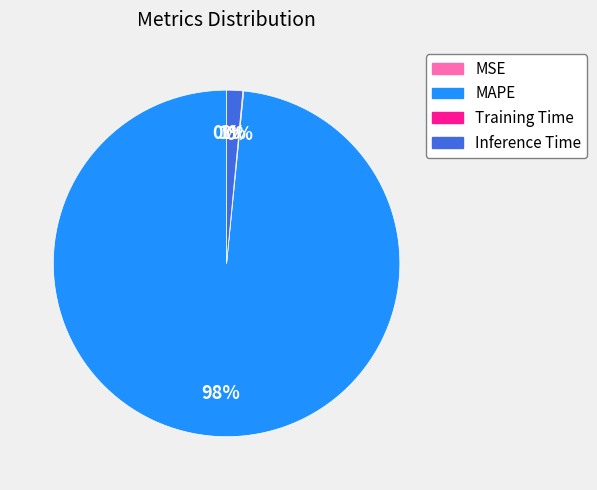

Which has a higher value, Inference Time or MAPE?

MAPE